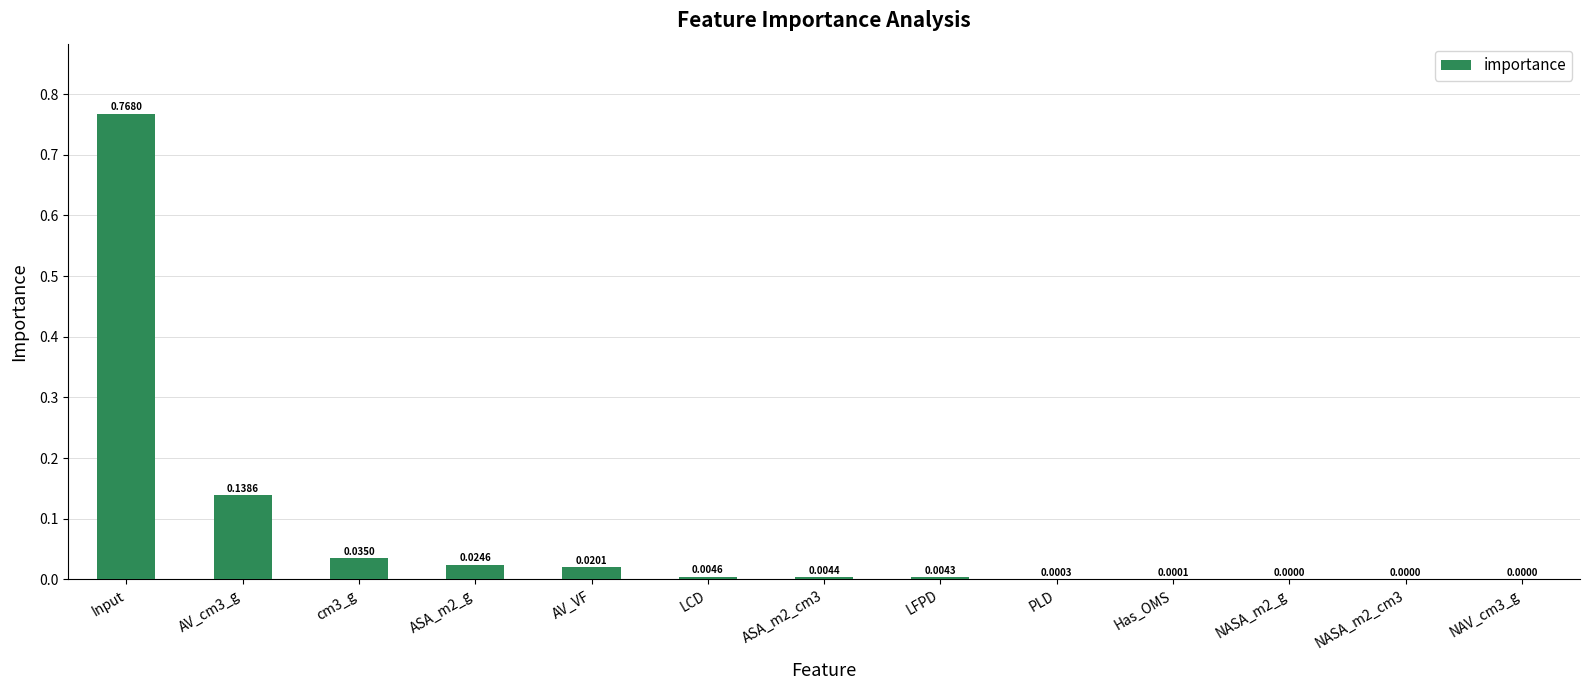

How many distinct data groups are displayed?

1